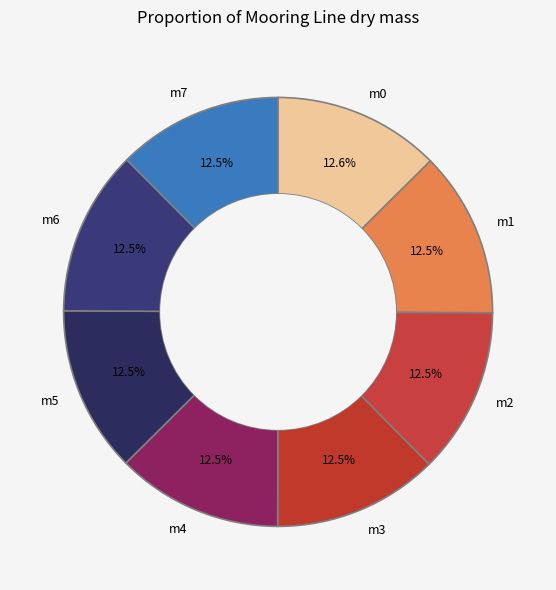

How many slices are in this pie chart?

8